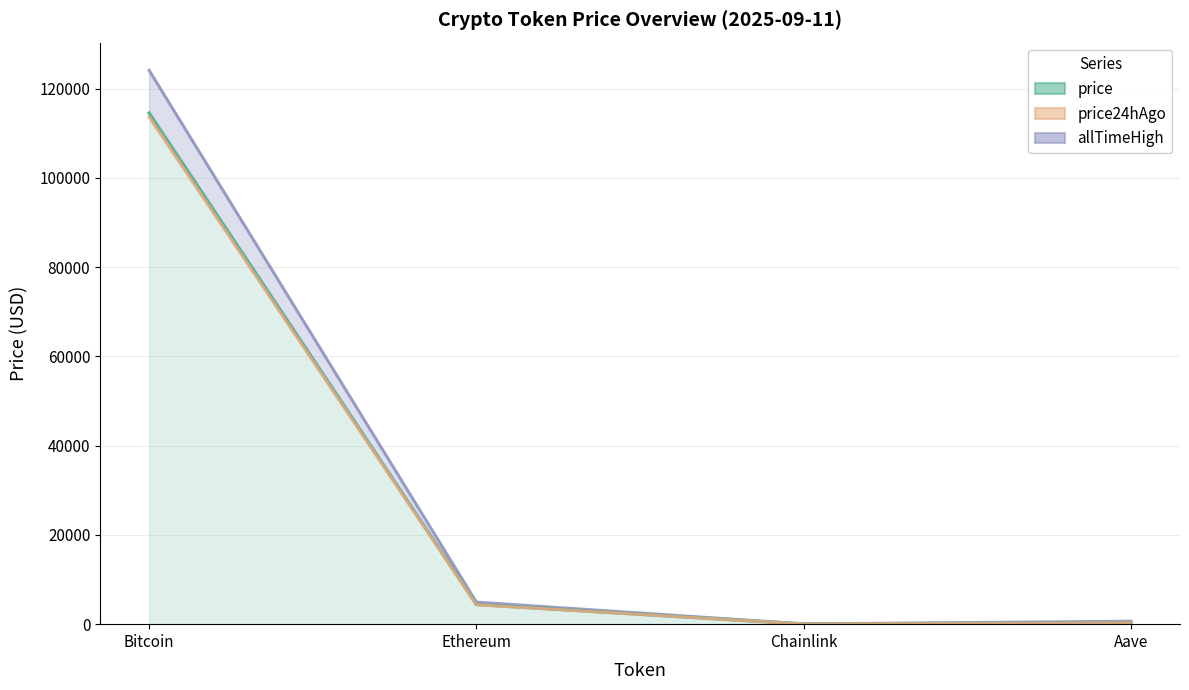

What is the difference between the price values at Chainlink and Ethereum?

4409.9